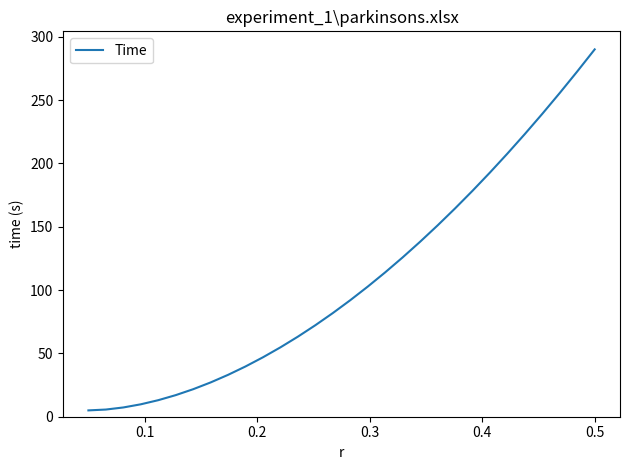

What is the greatest value displayed?

290.1